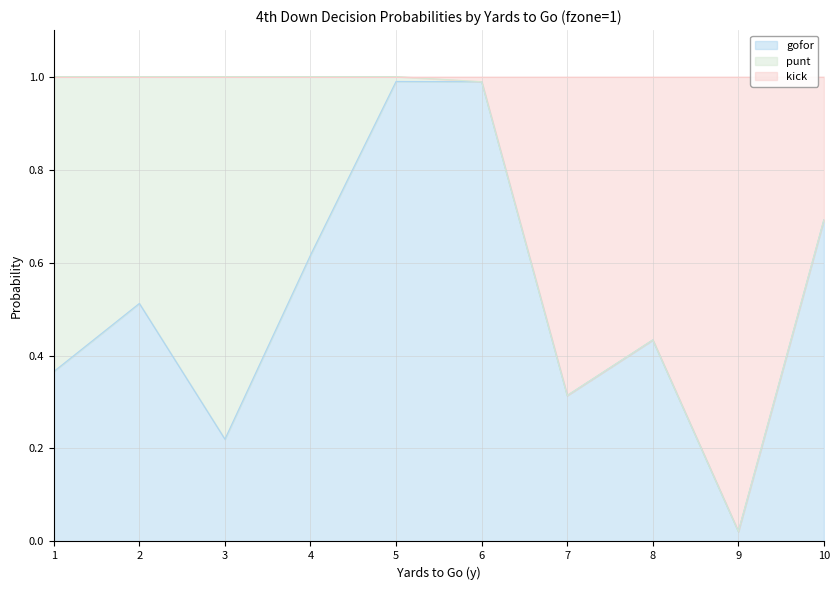

The gofor series shows 0.7 at 10. True or false?

True